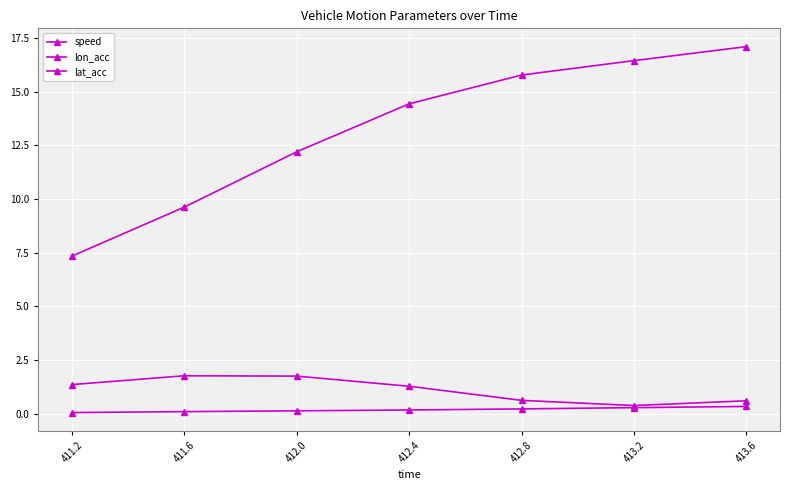

How many values in the speed series are below 14?

3